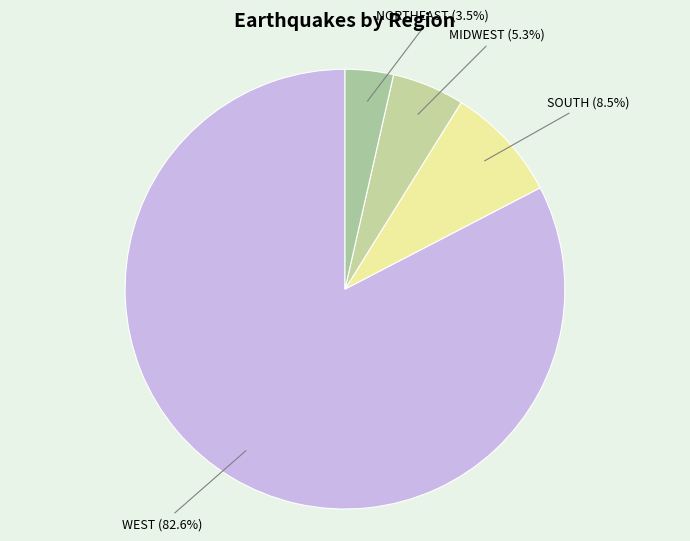

Is there any slice that represents more than half of the pie?

Yes